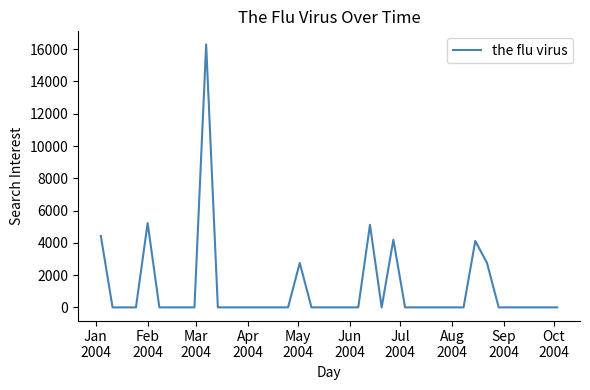

What is the greatest value displayed?

16291.0